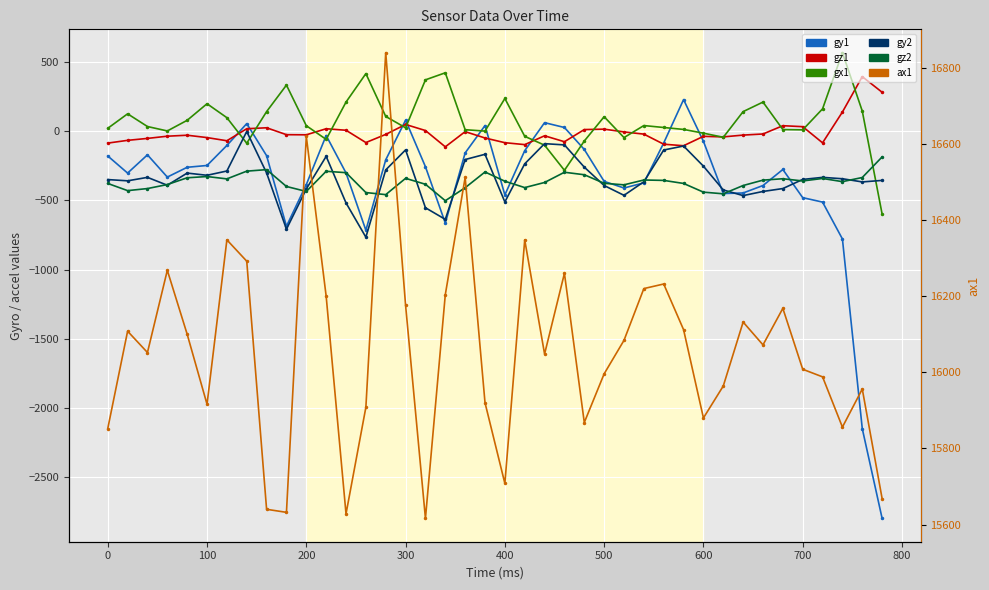

What is the difference between the maximum and minimum values in the ax1 series?

1224